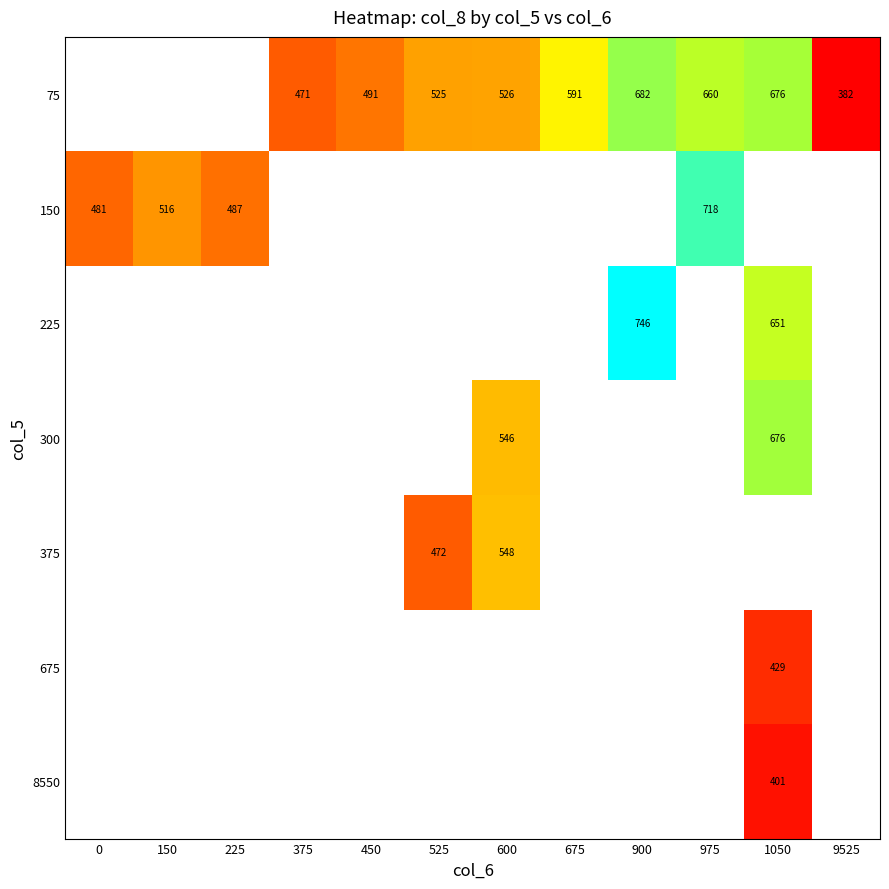

True or false: 75 has a value of 322.3 at 450.

False